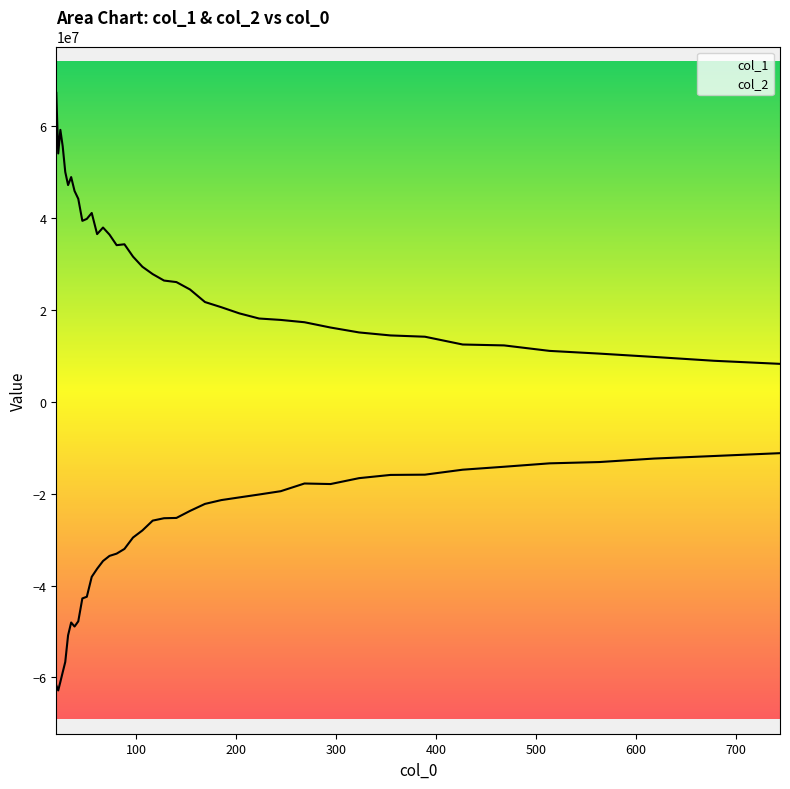

What is the average value of the col_2 series?

-30634283.9